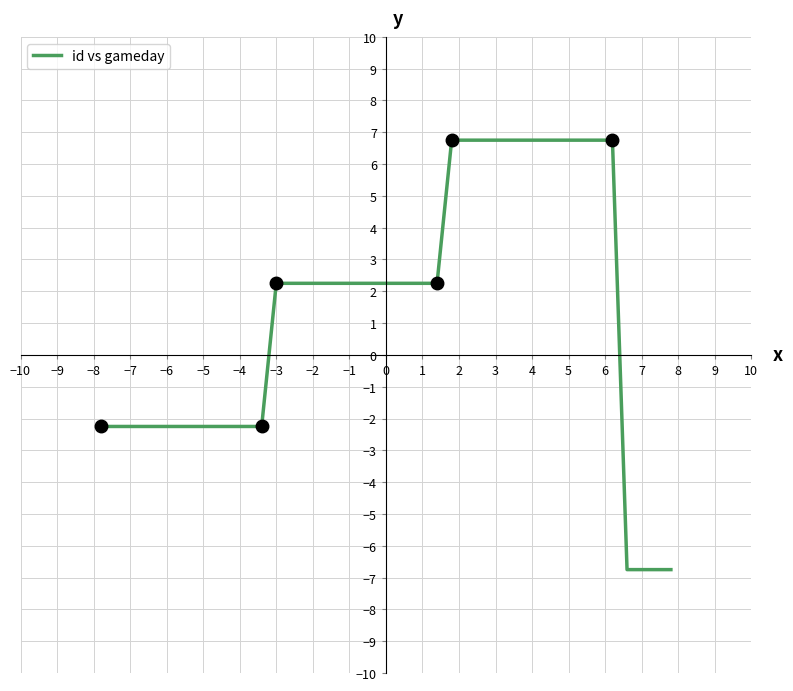

What is the difference between the maximum and minimum values?

13.5